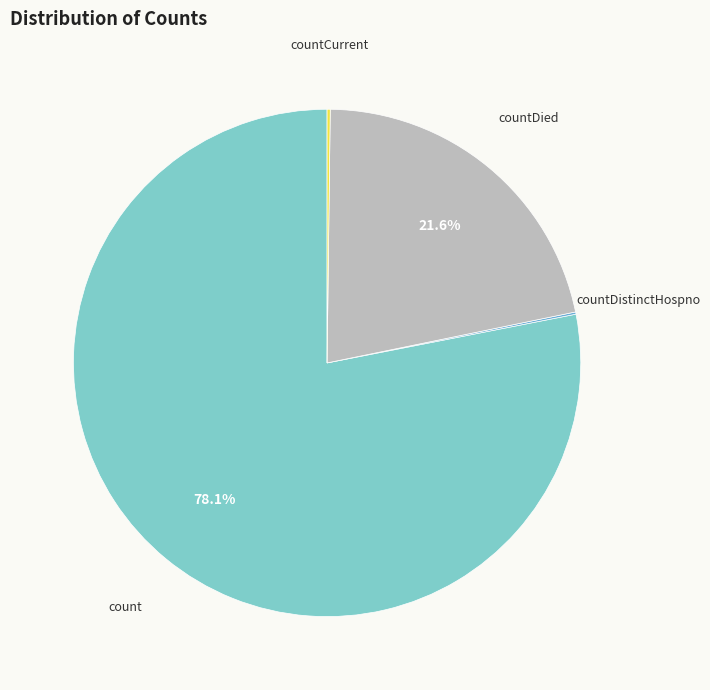

Does any single category account for the majority?

Yes